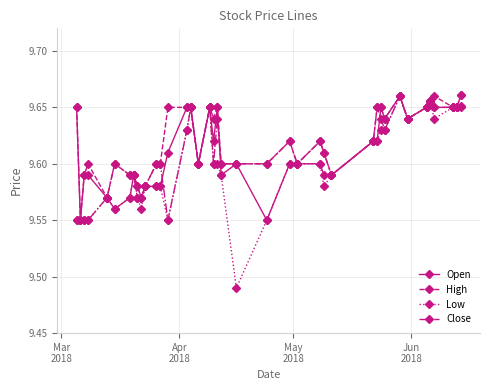

At how many categories does at least one series exceed 9?

40